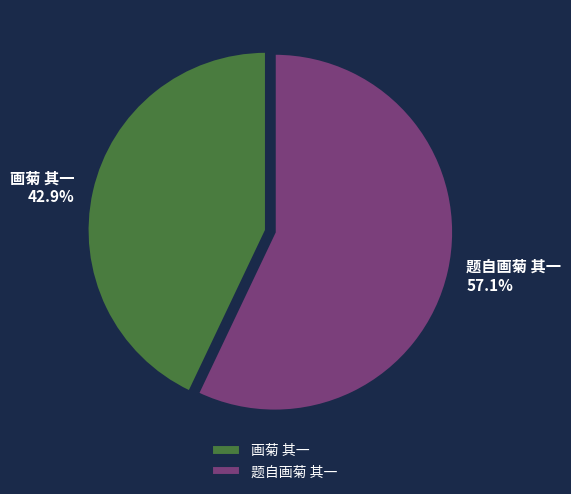

Rank the categories by value from highest to lowest.

题自画菊 其一, 画菊 其一